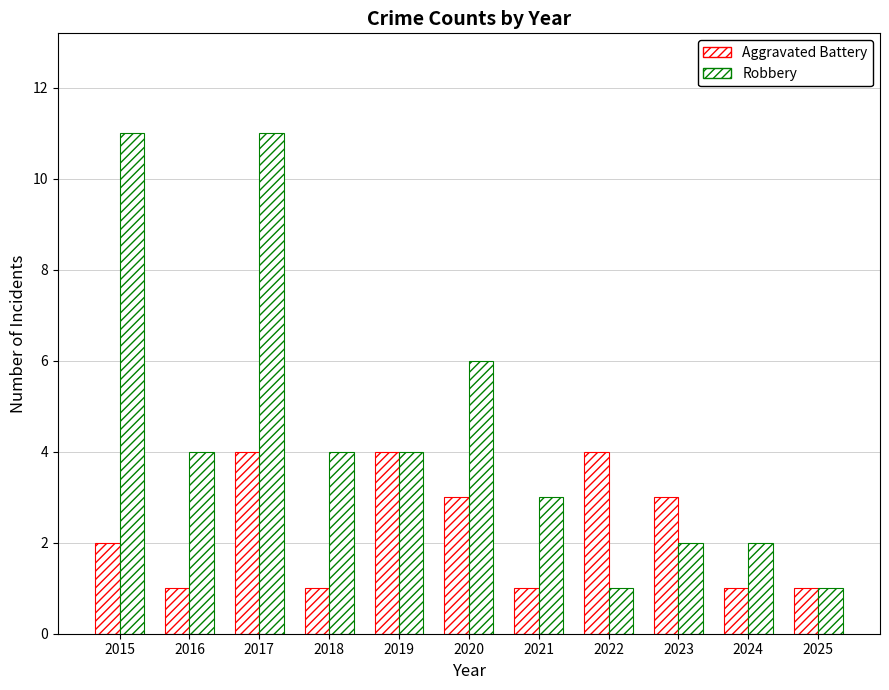

The value of Robbery at 2025 is 1. True or false?

True